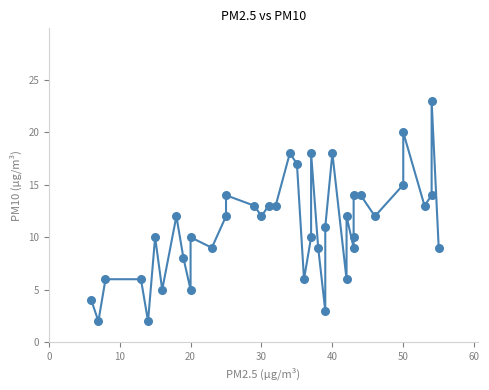

What is the range of Y values (max minus min)?

21